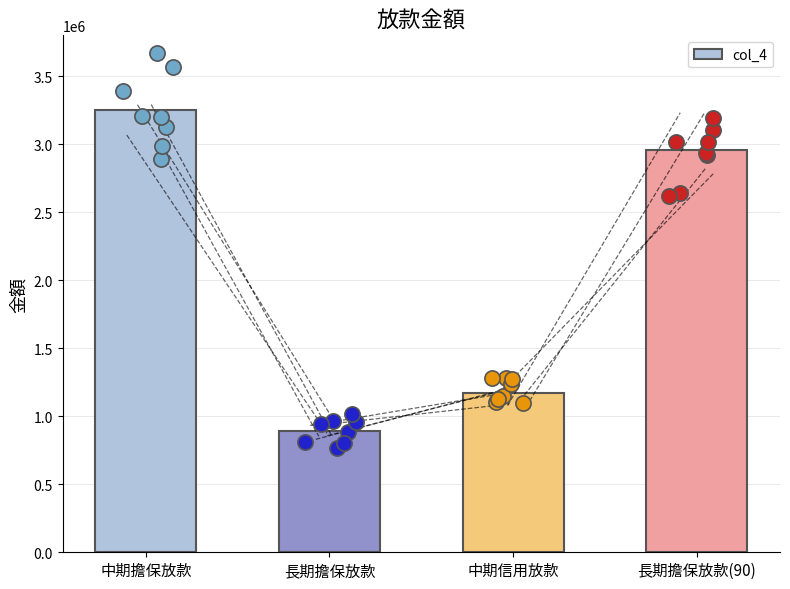

Between 長期擔保放款 and 中期擔保放款, which is larger?

中期擔保放款